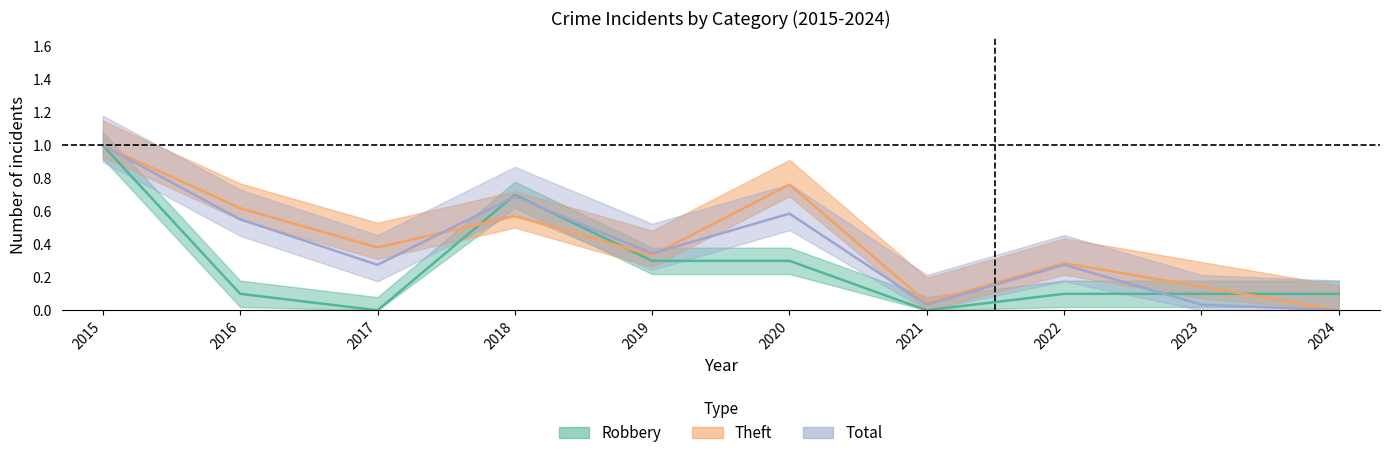

At which label does Robbery reach its peak?

2015